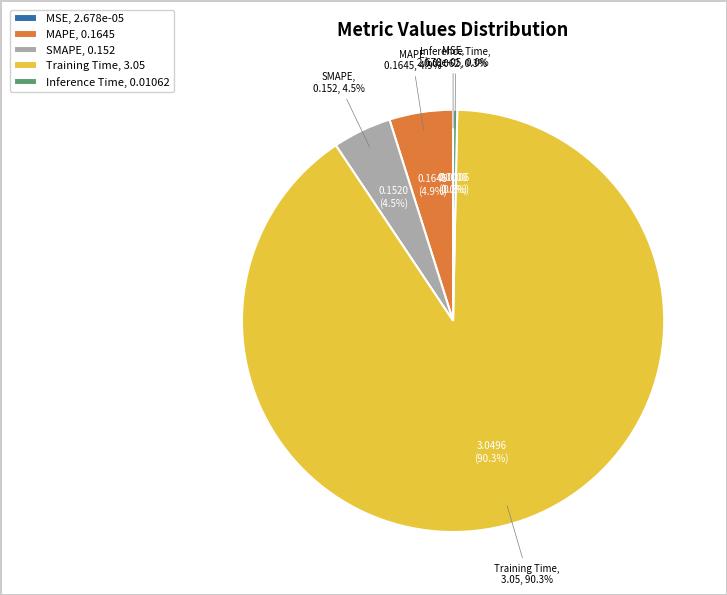

What portion of the pie excludes SMAPE?

95.5%